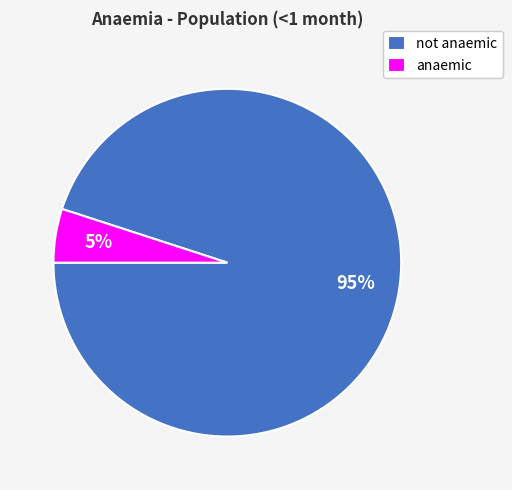

Is there a majority slice in this chart?

Yes